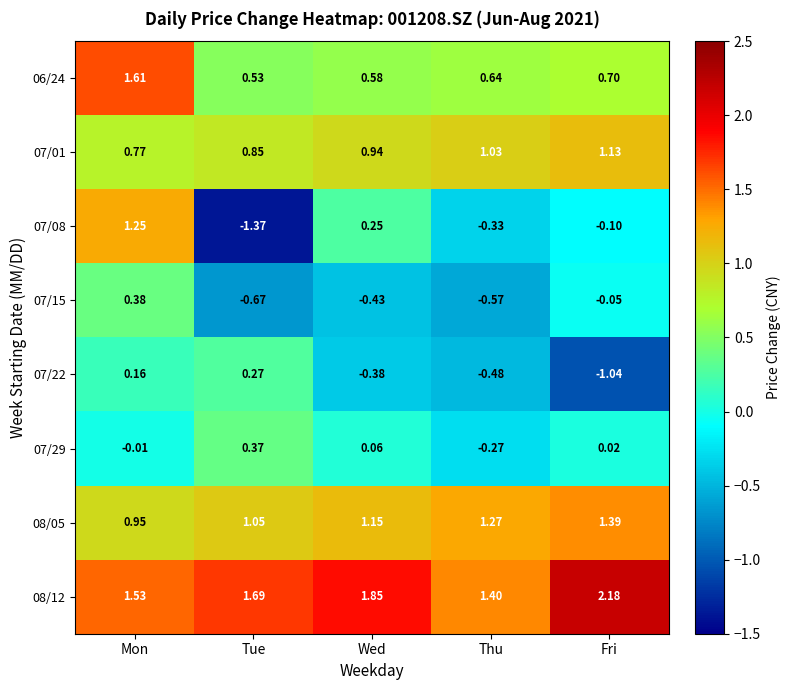

How many categories are shown in the chart?

5